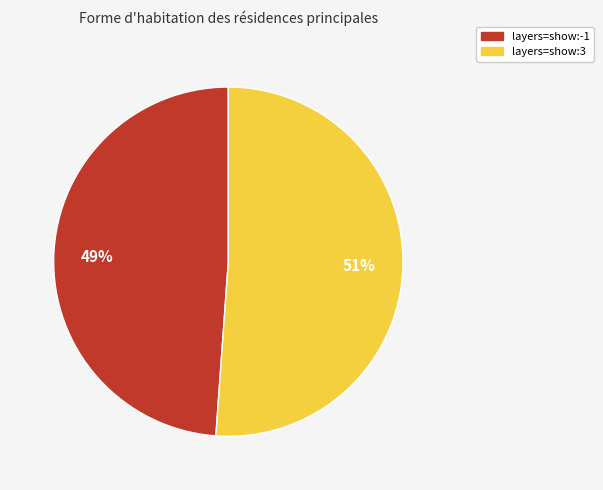

To the nearest percent, what is the average slice percentage?

50%